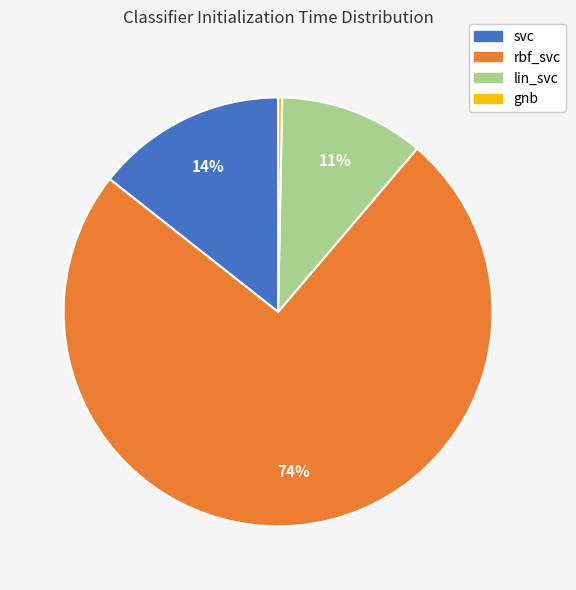

What percentage is the lin_svc slice, to the nearest percent?

11%